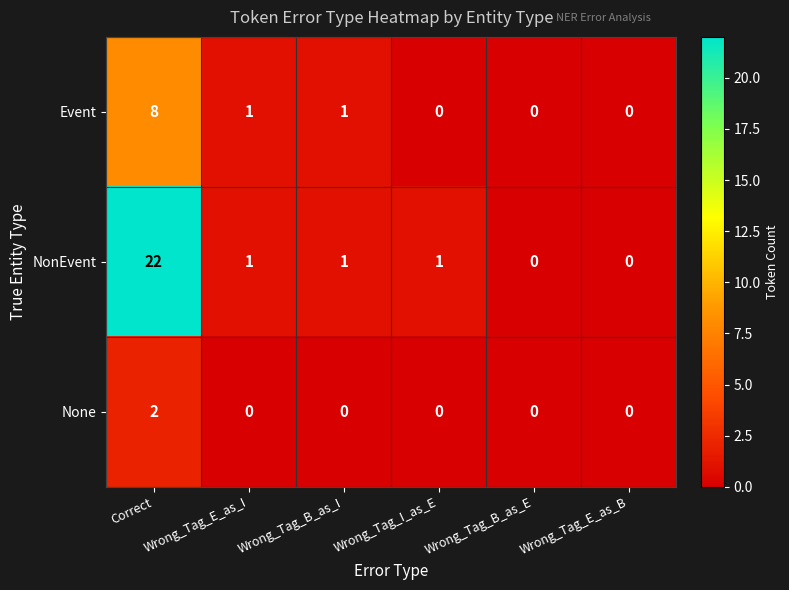

Rank the series by their maximum value, from highest to lowest.

NonEvent, Event, None